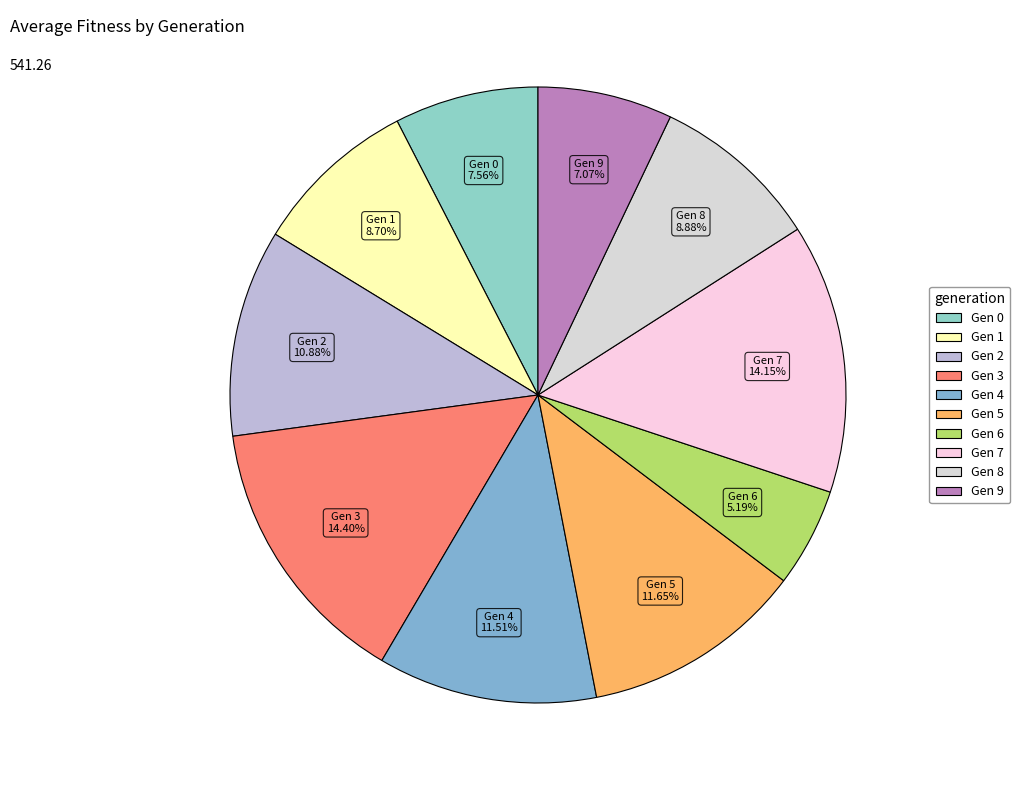

Which category has the smallest portion of the pie?

6